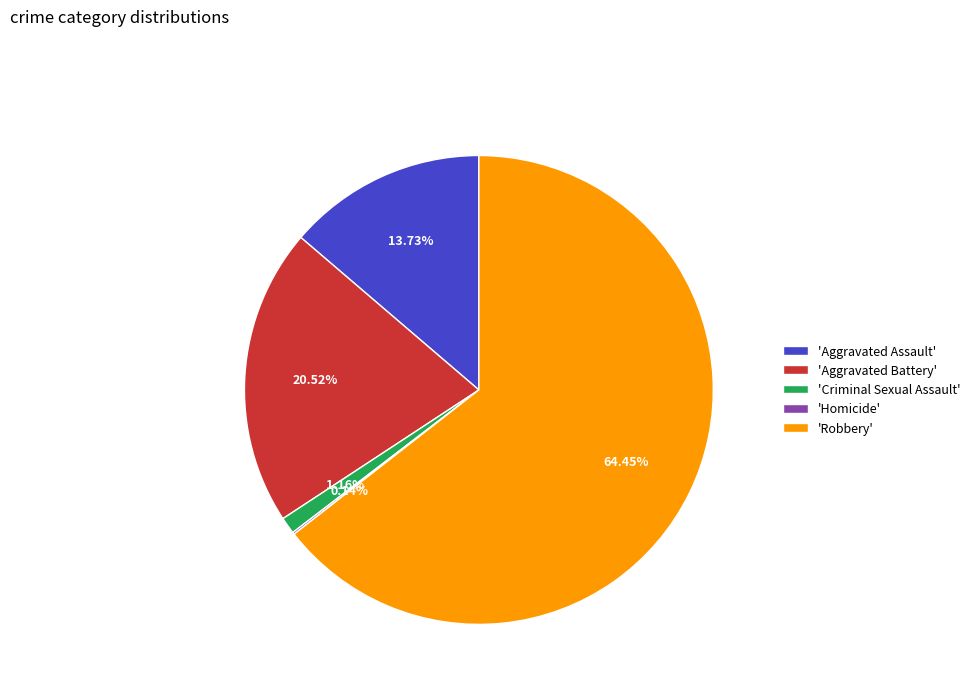

Is the sum of 'Aggravated Assault' and 'Aggravated Battery' greater than half?

No